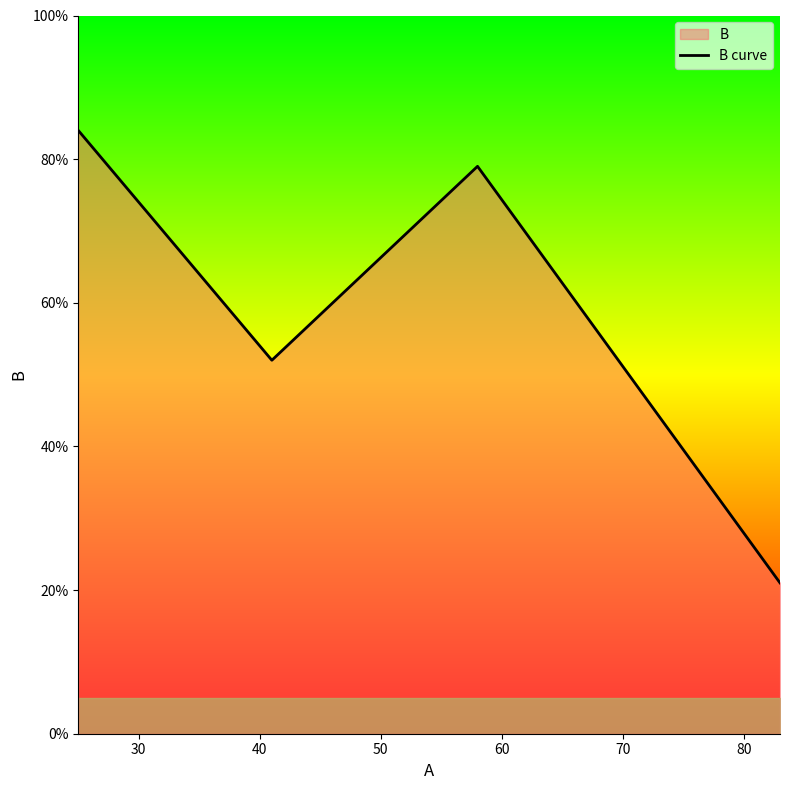

What is the sum of all values?

236